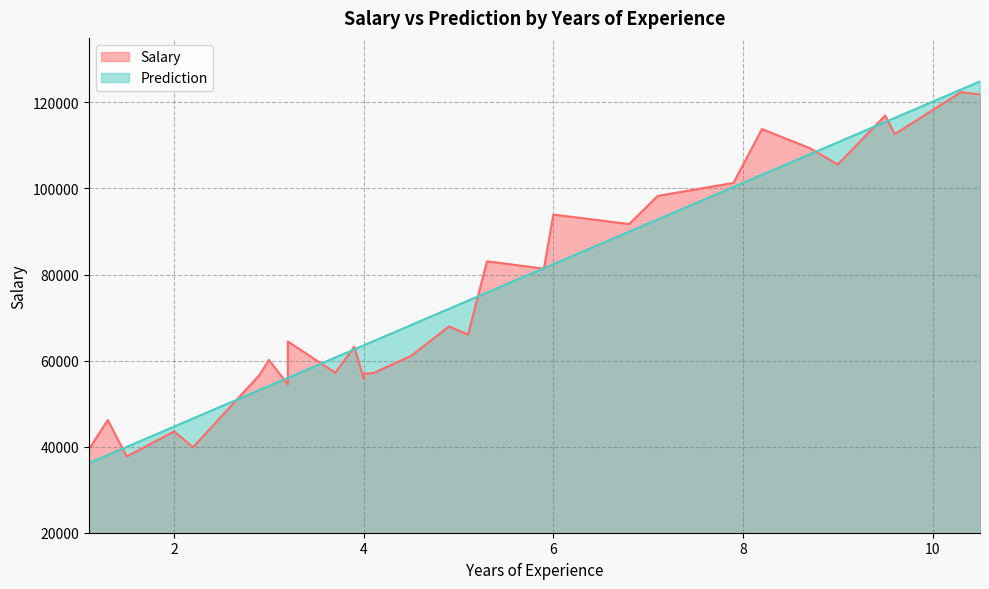

How many distinct data groups are displayed?

2